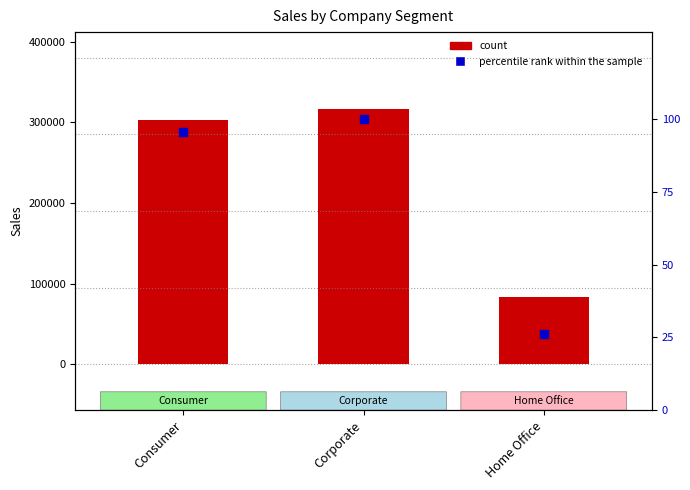

What is the total value across all series at Home Office?

82778.3